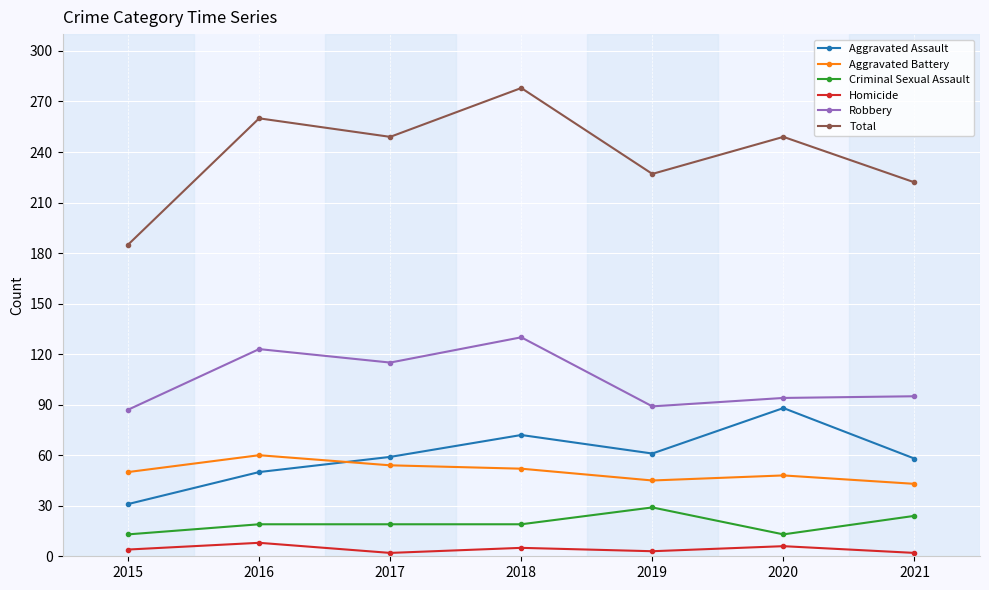

True or false: Robbery and Aggravated Battery cross at least once.

False